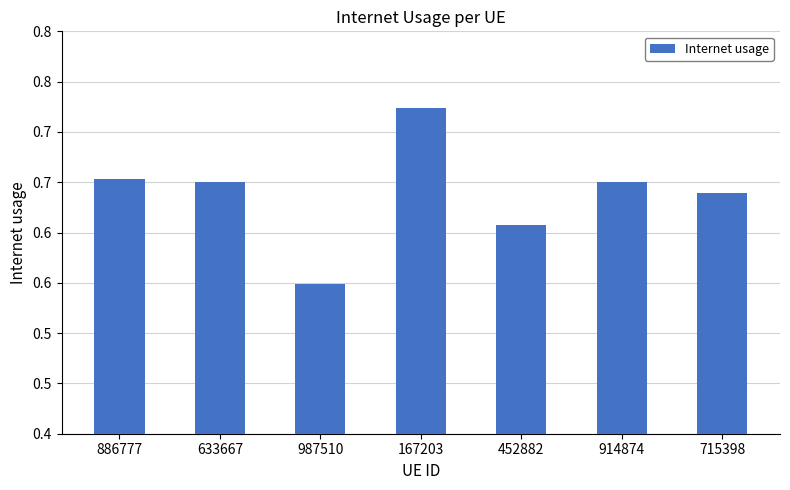

Does the chart contain any negative values?

No